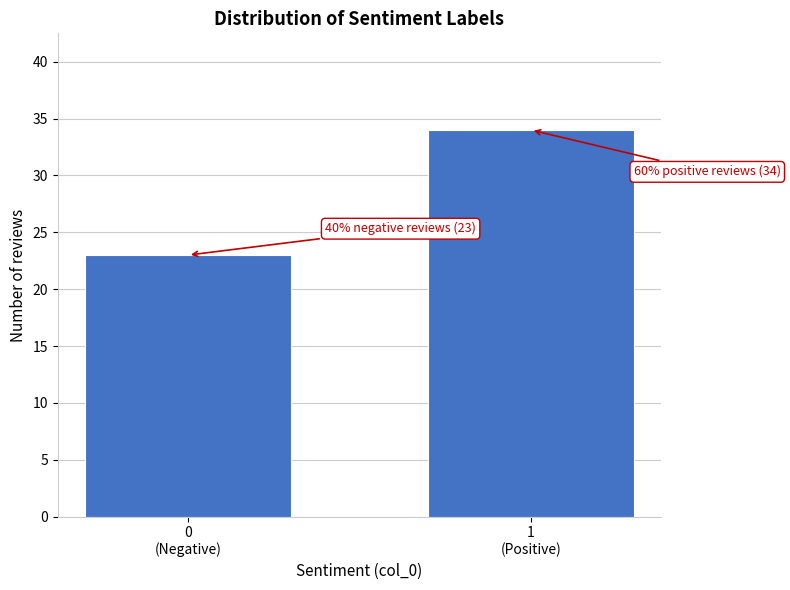

Reading right to left, list all the values displayed in this chart.

34	23